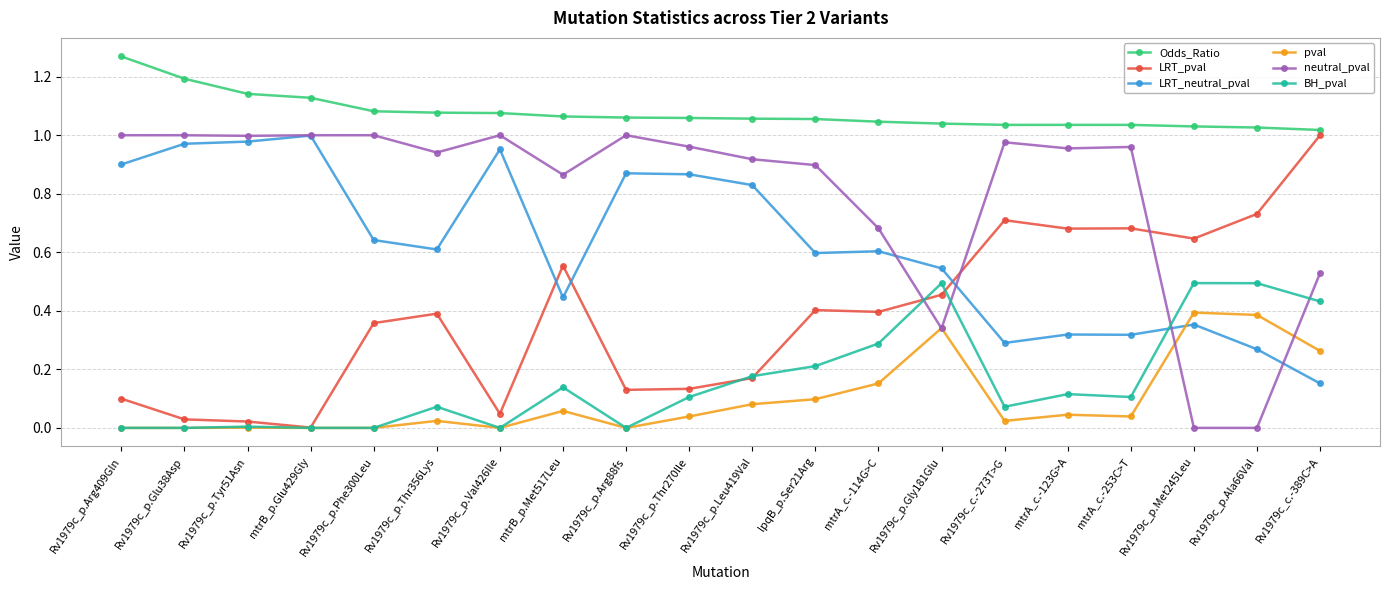

True or false: BH_pval has more than 2 points higher than both neighbors.

True